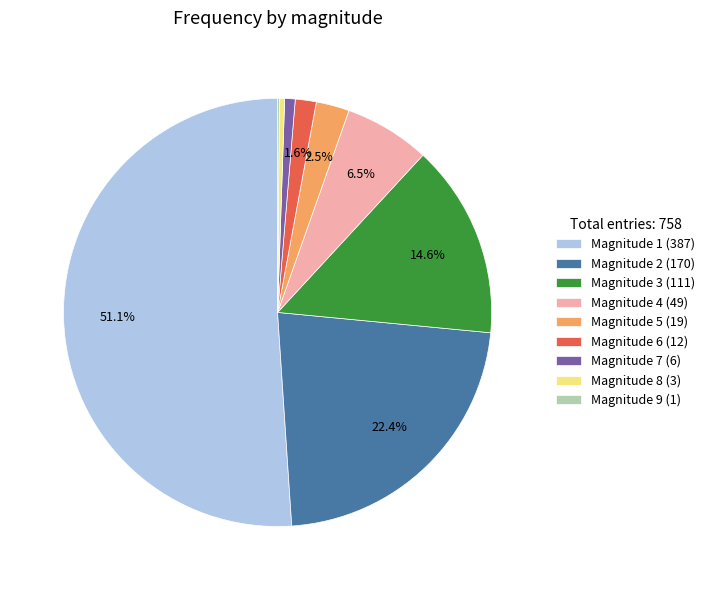

Does any single category account for the majority?

Yes